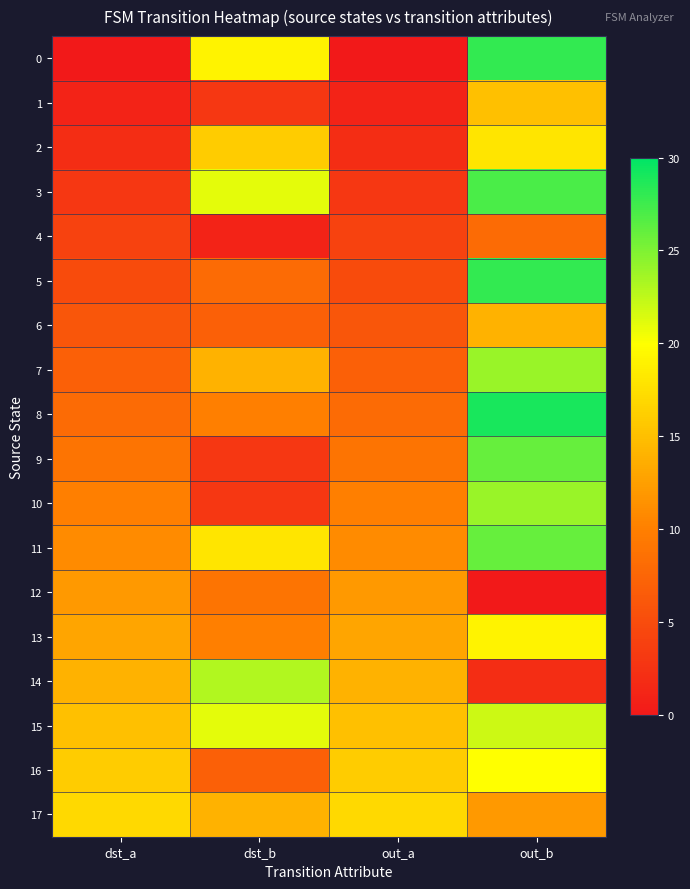

What is the difference between the highest and lowest values at dst_b?

22